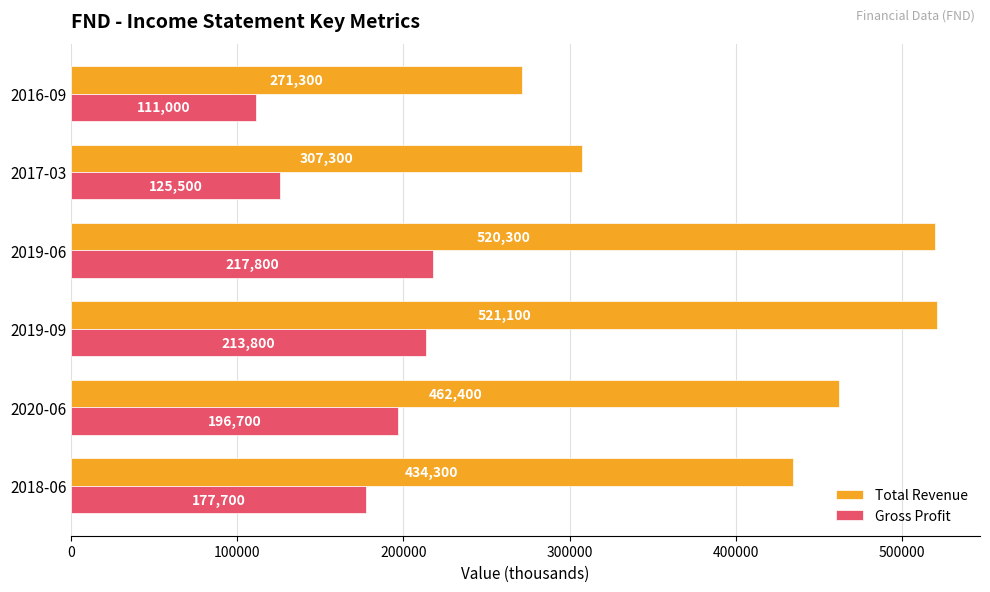

How many series are shown in this chart?

2